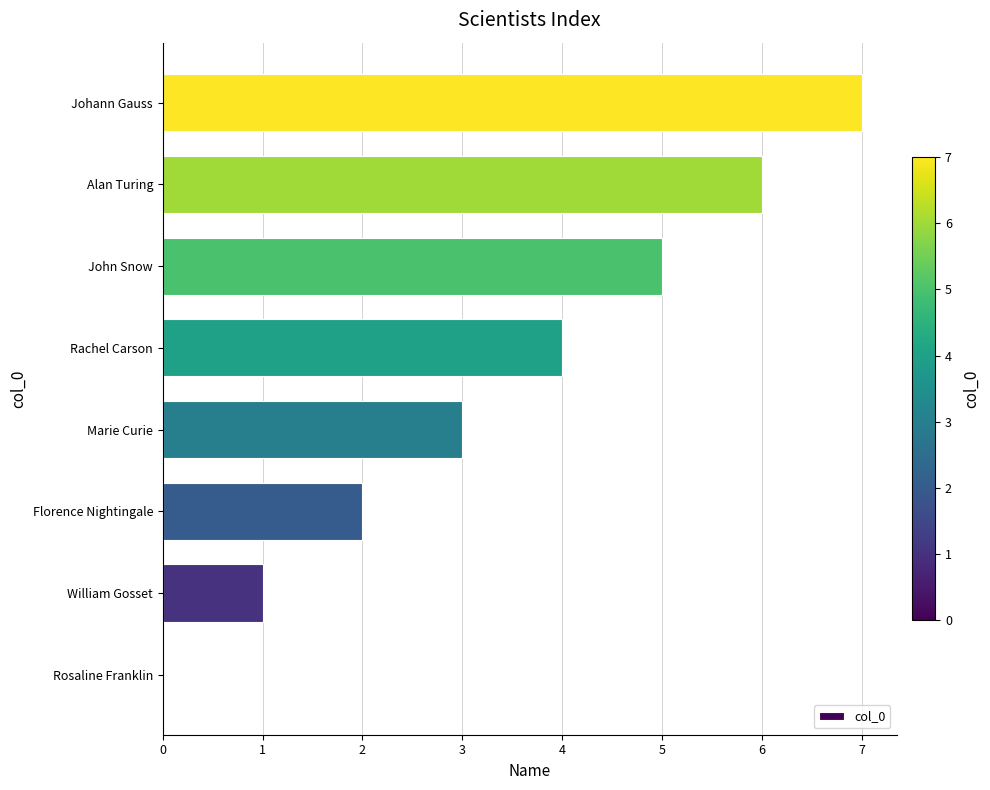

What is the maximum value shown in the chart?

7